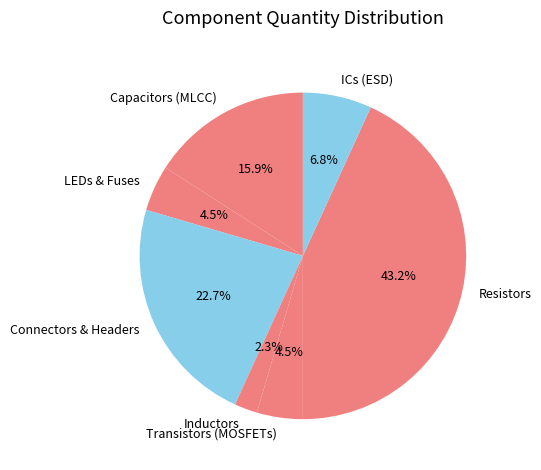

What is the largest slice in the pie chart?

Resistors